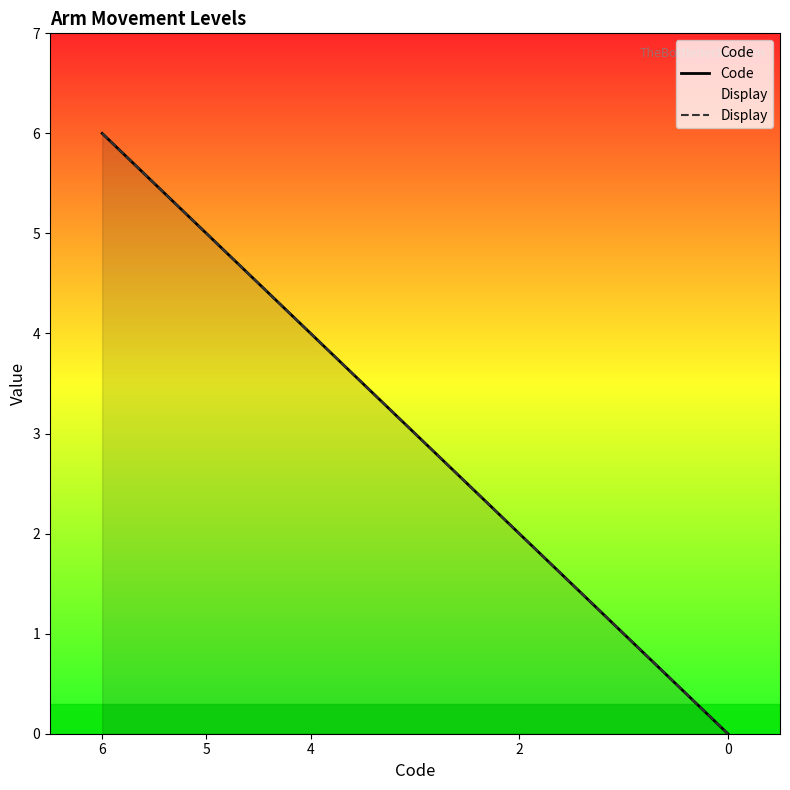

Reading left to right, transcribe all the data shown in this chart.

Code: 6=6	5=5	4=4	2=2	0=0
Display: 6=6	5=5	4=4	2=2	0=0